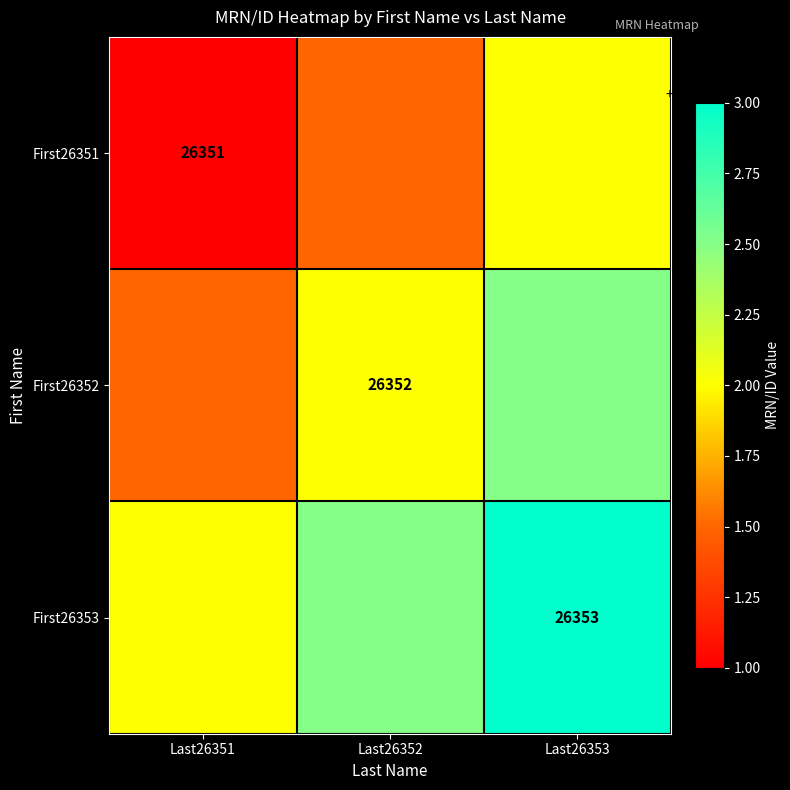

True or false: First26353 has a value of 18052.2 at Last26353.

False